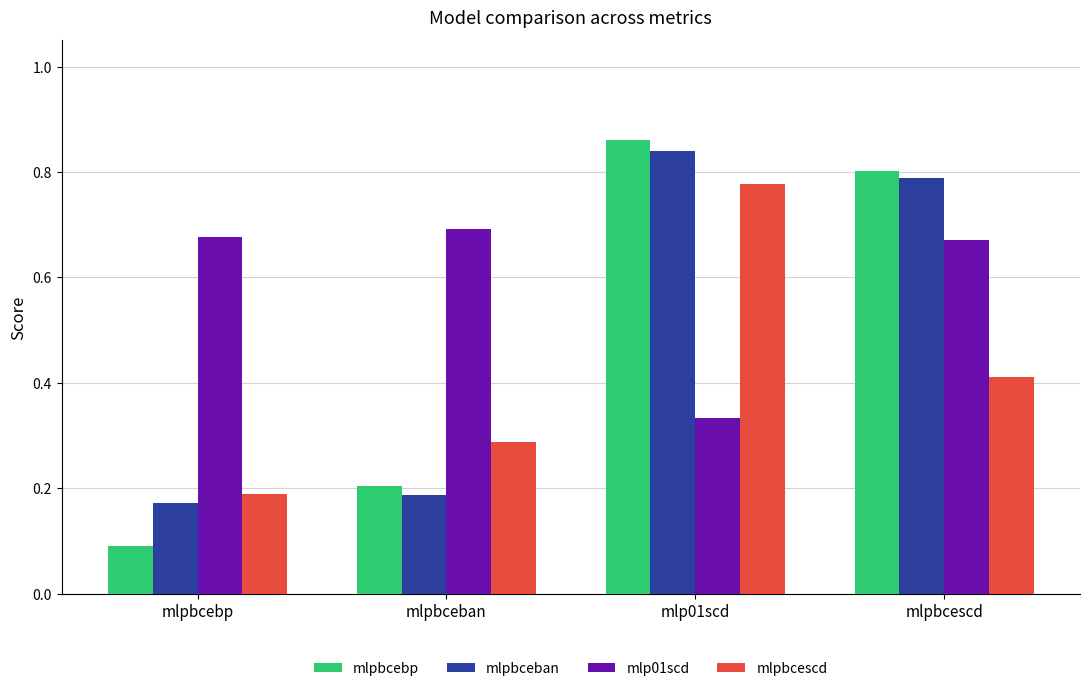

What is the spread (max minus min) of values at mlp01scd?

0.5